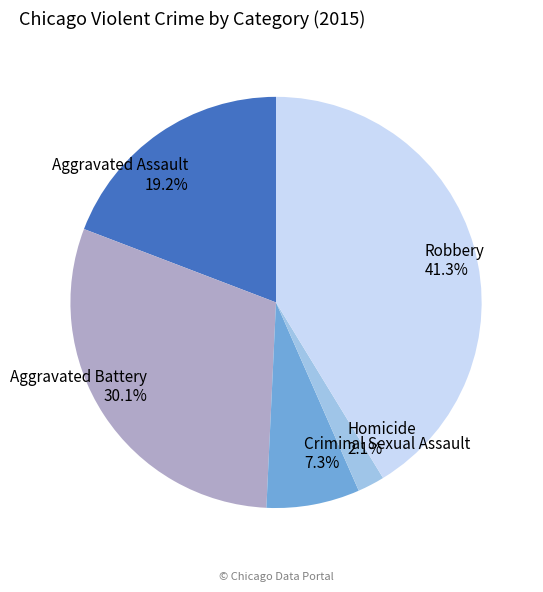

What percentage do Robbery and Aggravated Assault together represent?

60.5%